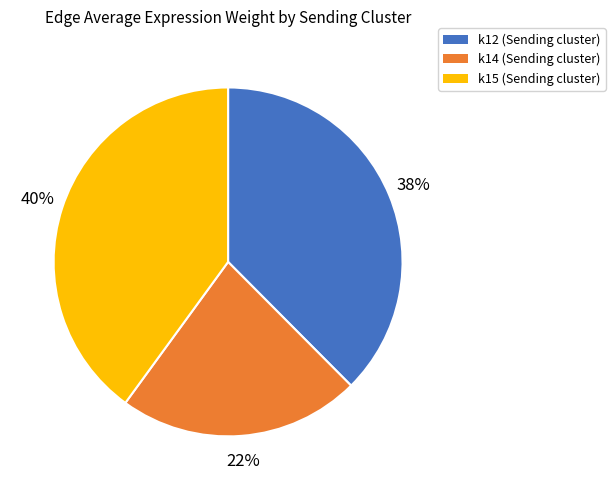

What percentage is the k12 slice, to the nearest percent?

38%